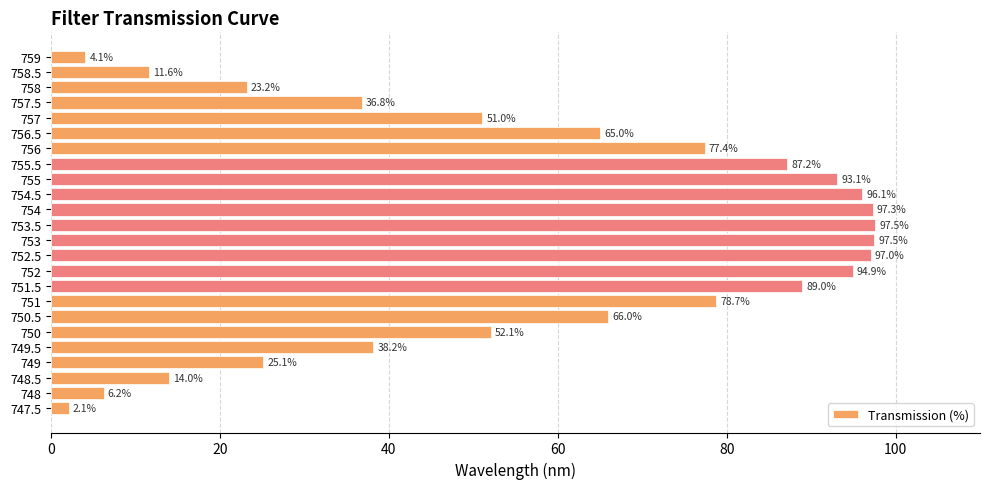

What is the greatest value displayed?

97.5